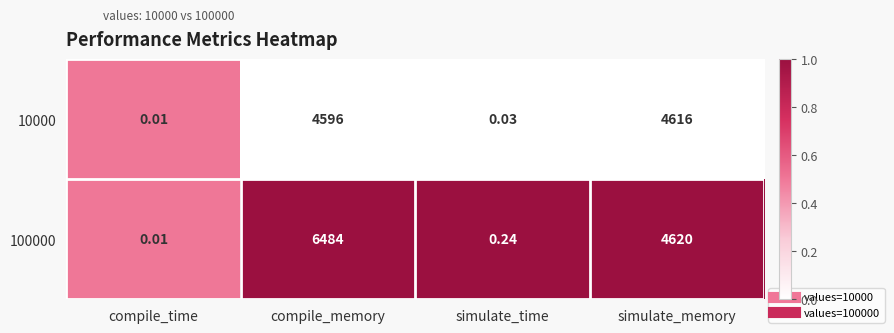

What is the greatest value displayed?

6484.0